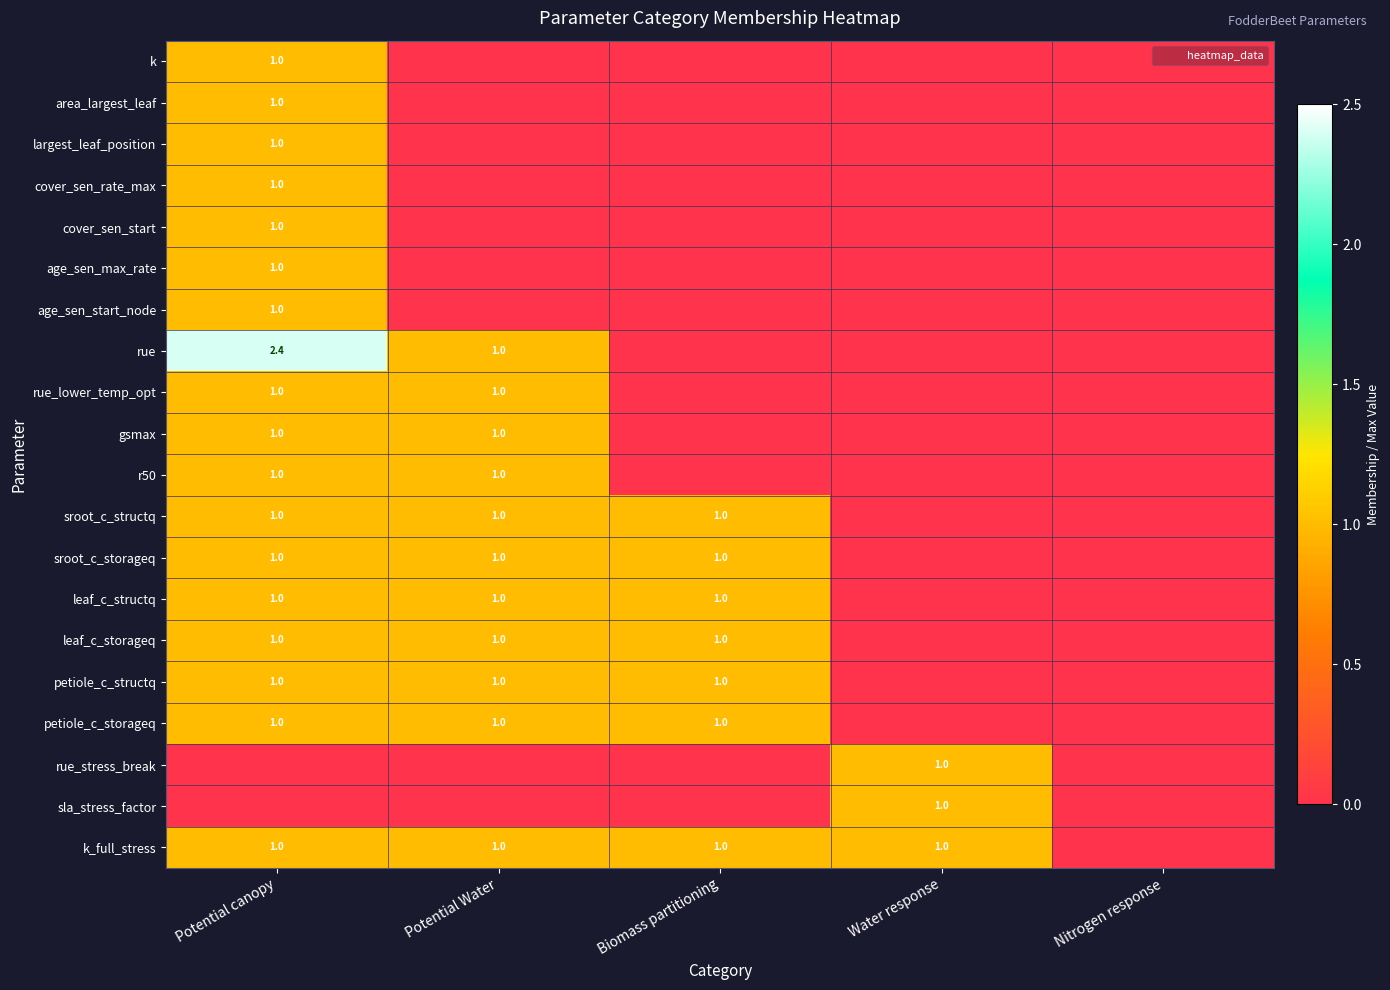

Which category has the highest value across all series?

Potential canopy